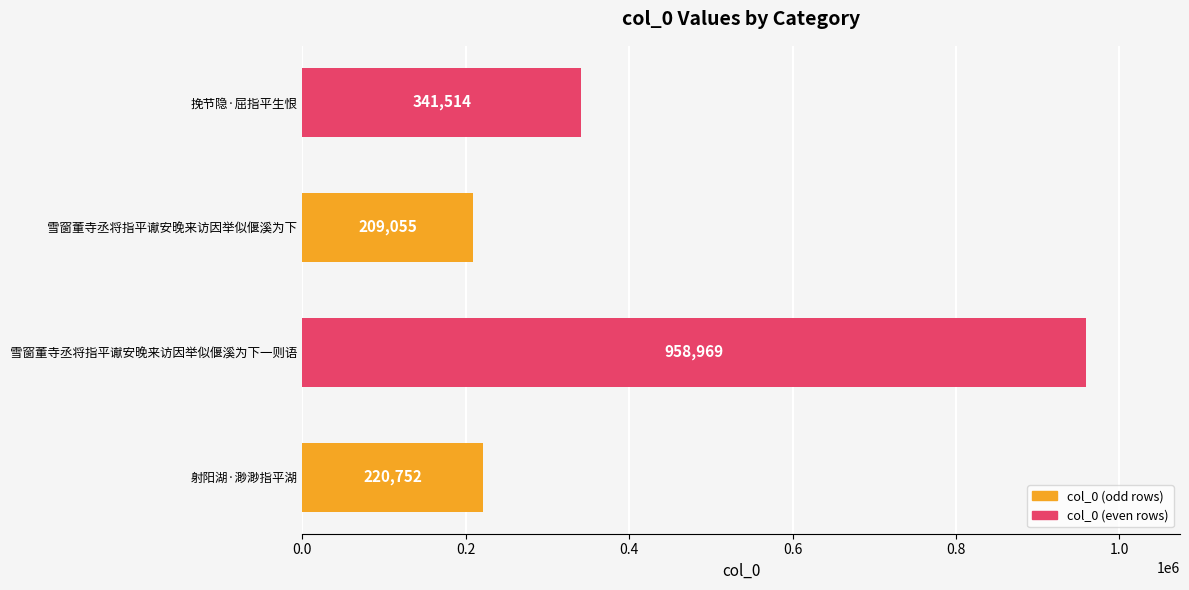

What is the difference between the values at 射阳湖·渺渺指平湖 and 雪窗董寺丞将指平谳安晚来访因举似偃溪为下一则语?

738217